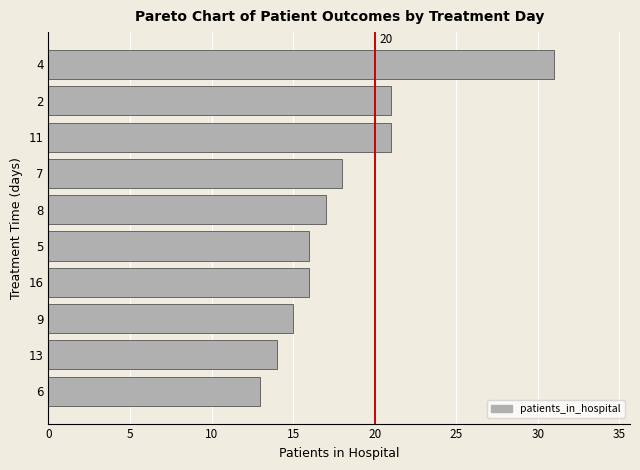

Which has a higher value, 11 or 4?

4